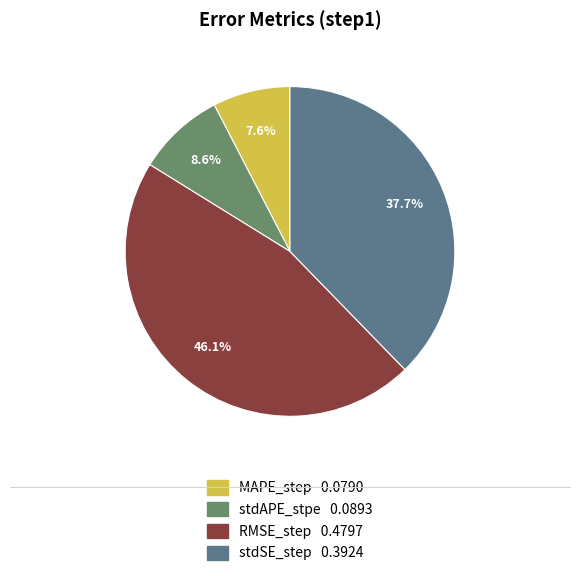

The stdAPE_stpe slice represents 9% of the pie. True or false?

True